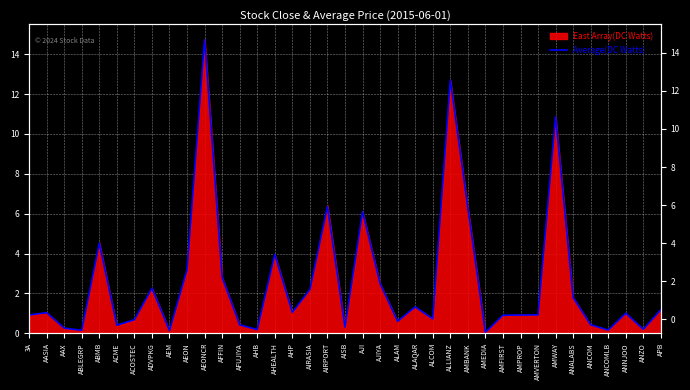

True or false: the data shows 5.4 at AEON.

False